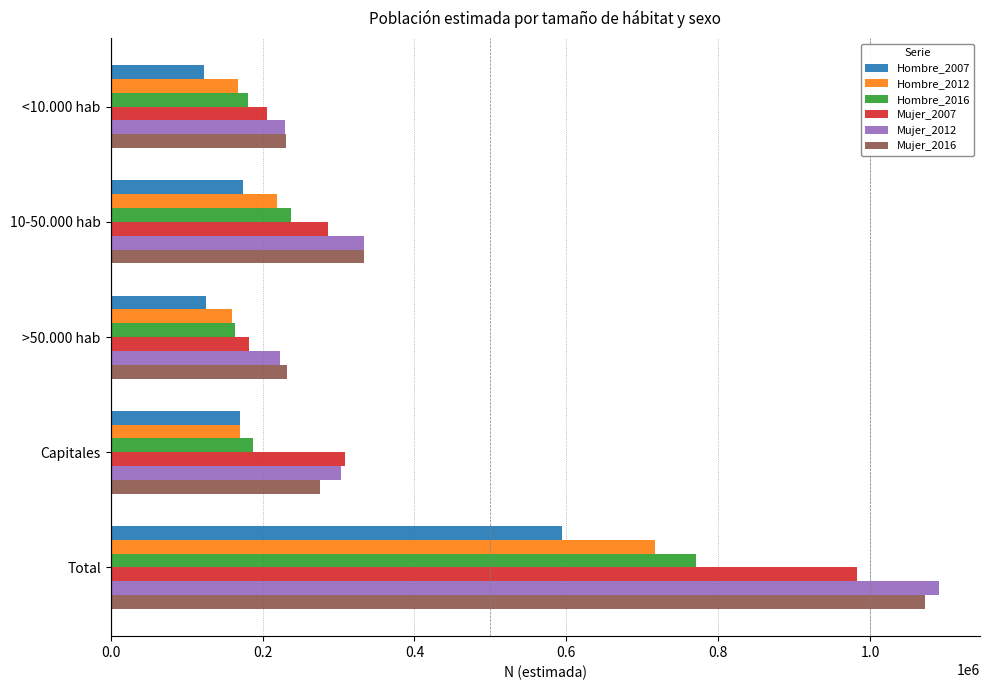

How many values in the Hombre_2007 series are below 170641?

2